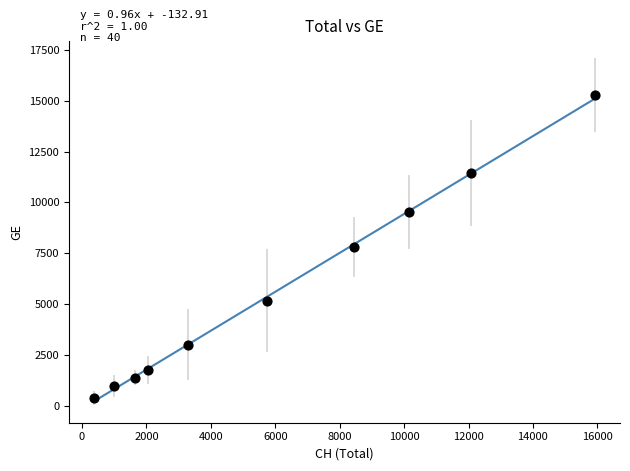

What is the range of Y values (max minus min)?

14909